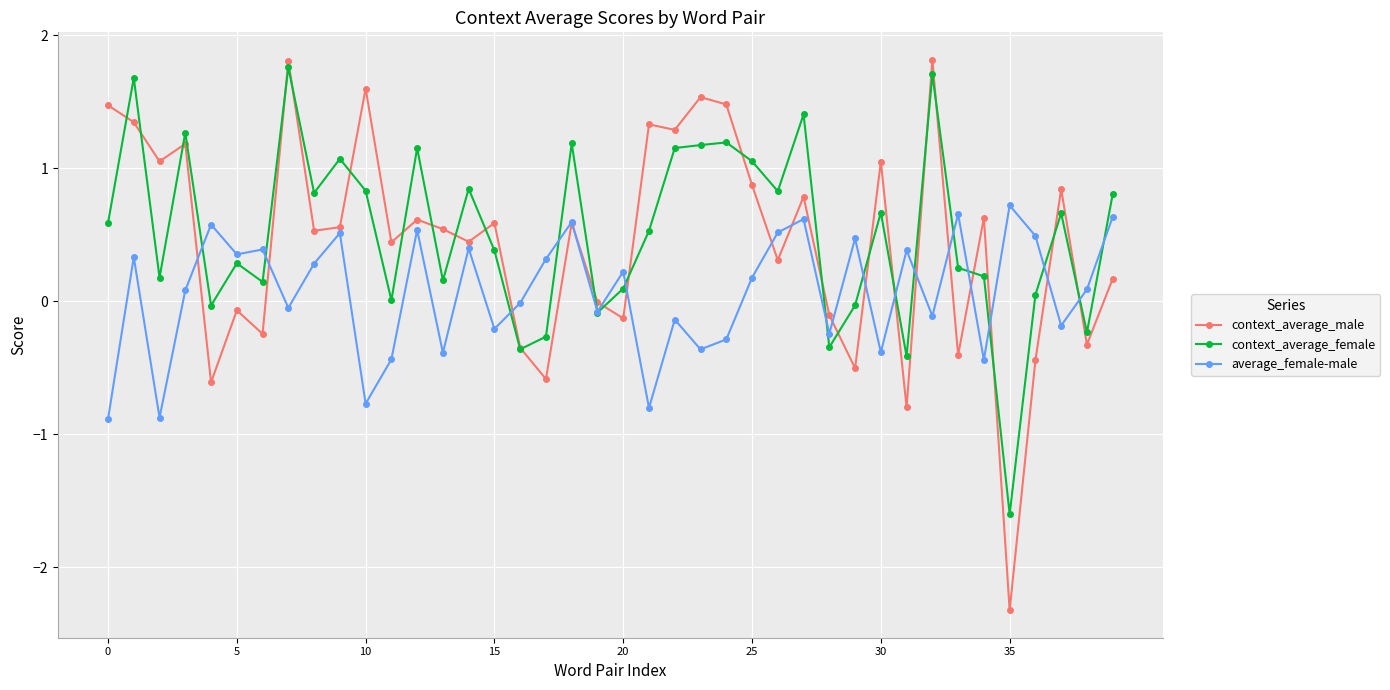

Which series has the largest range (max minus min)?

context_average_male